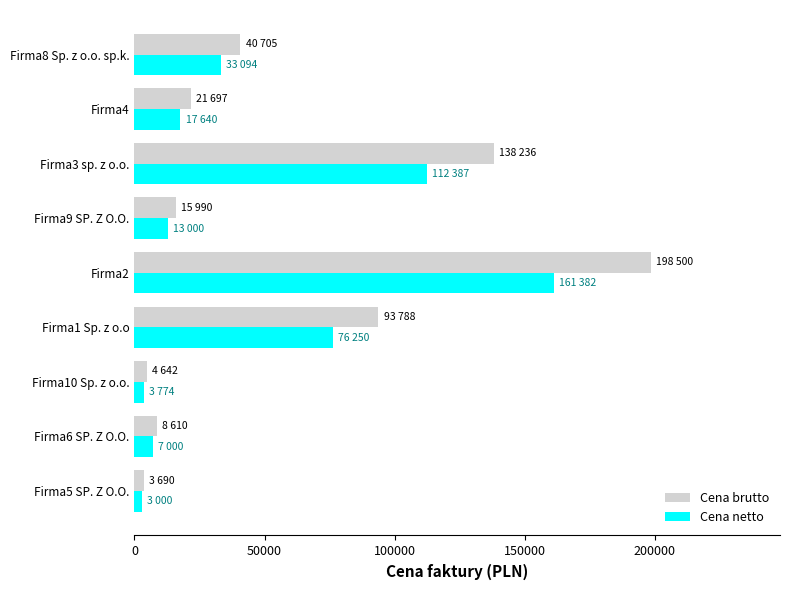

The value of Cena brutto at Firma2 is 198500.0. True or false?

True